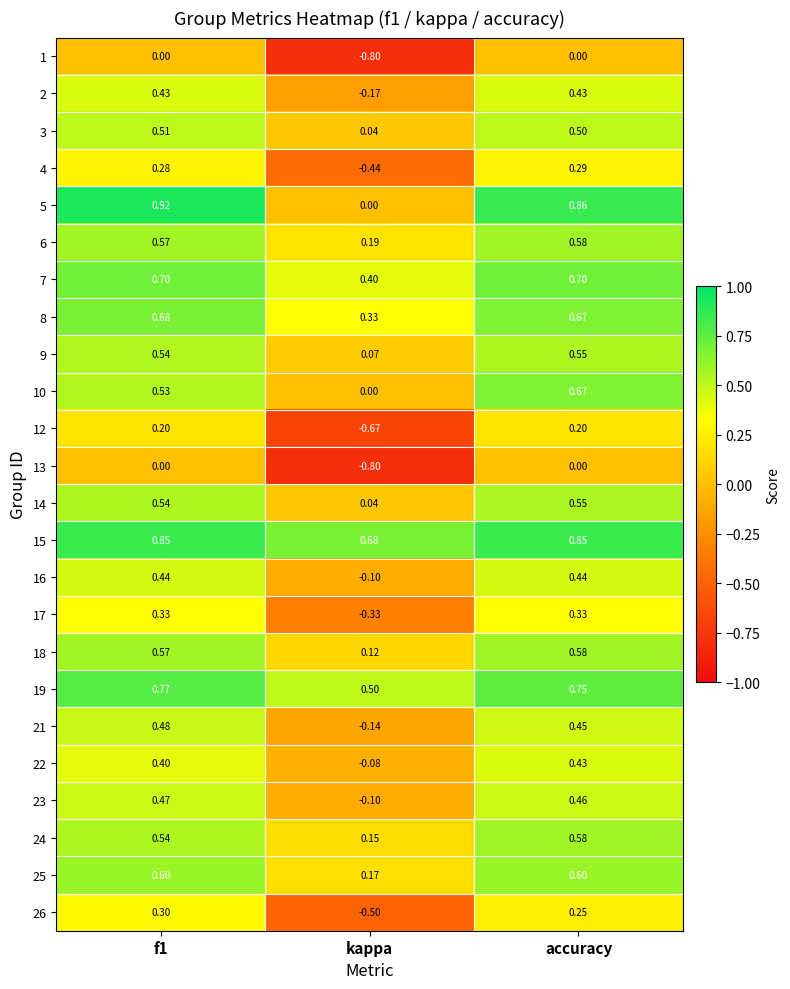

Is the value of 6 at accuracy greater than the value of 24 at kappa?

Yes